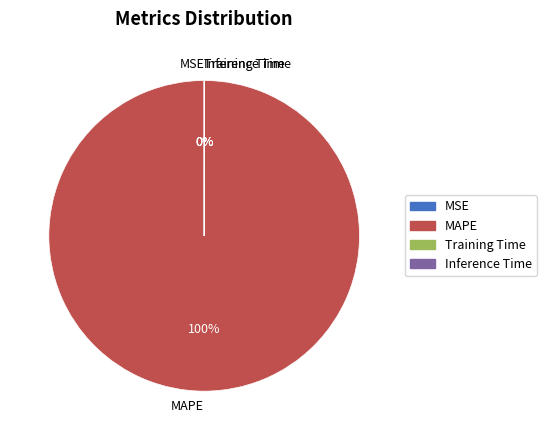

True or false: MAPE accounts for 100% of the total.

True